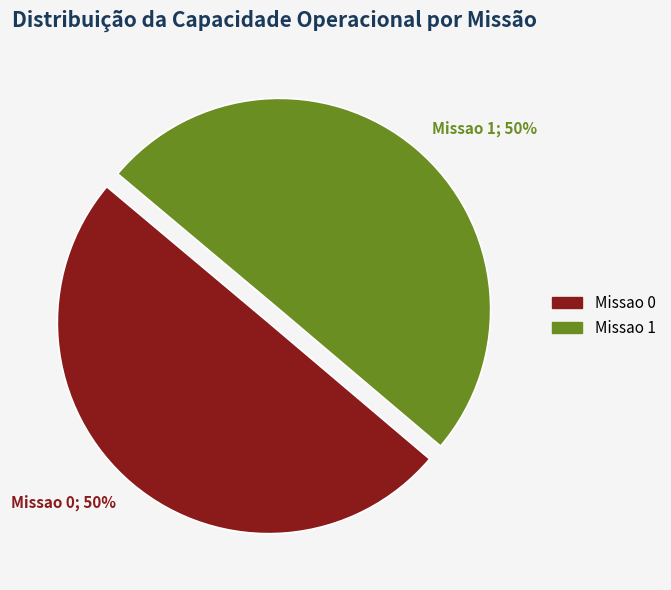

The Missao 0; 50% slice represents 40% of the pie. True or false?

False